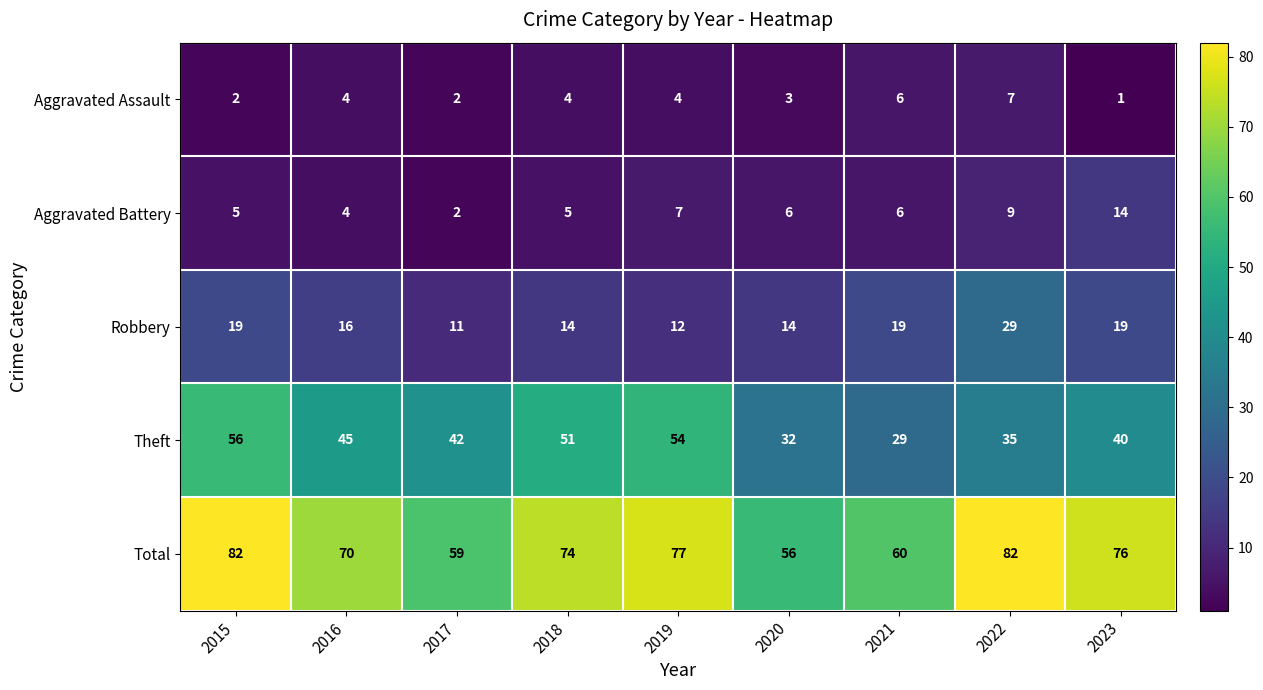

Which category has the lowest value across all series?

2023